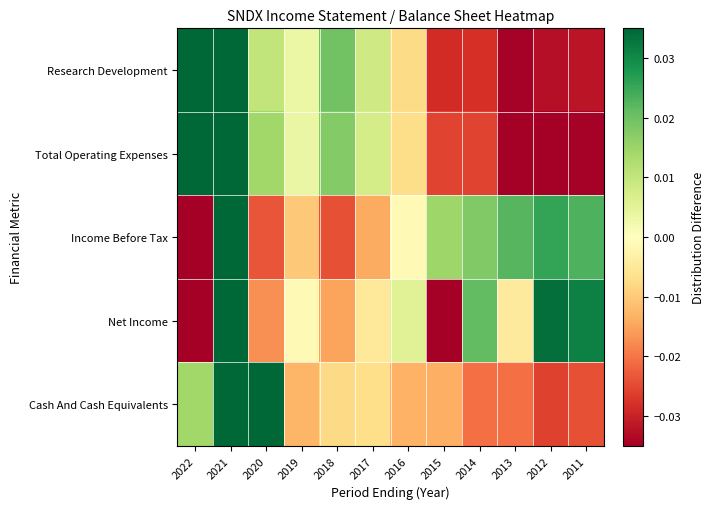

Which label corresponds to the smallest value in the chart?

2022